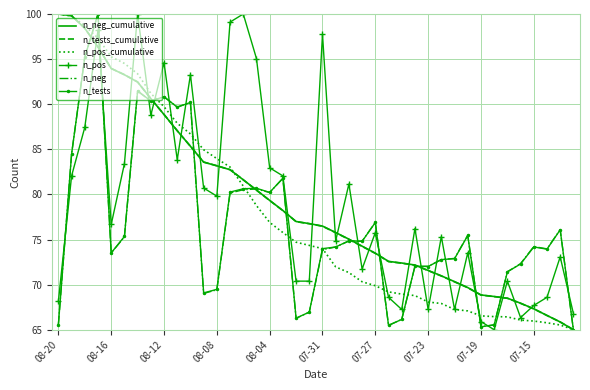

What is the maximum value shown in the chart?

100.0